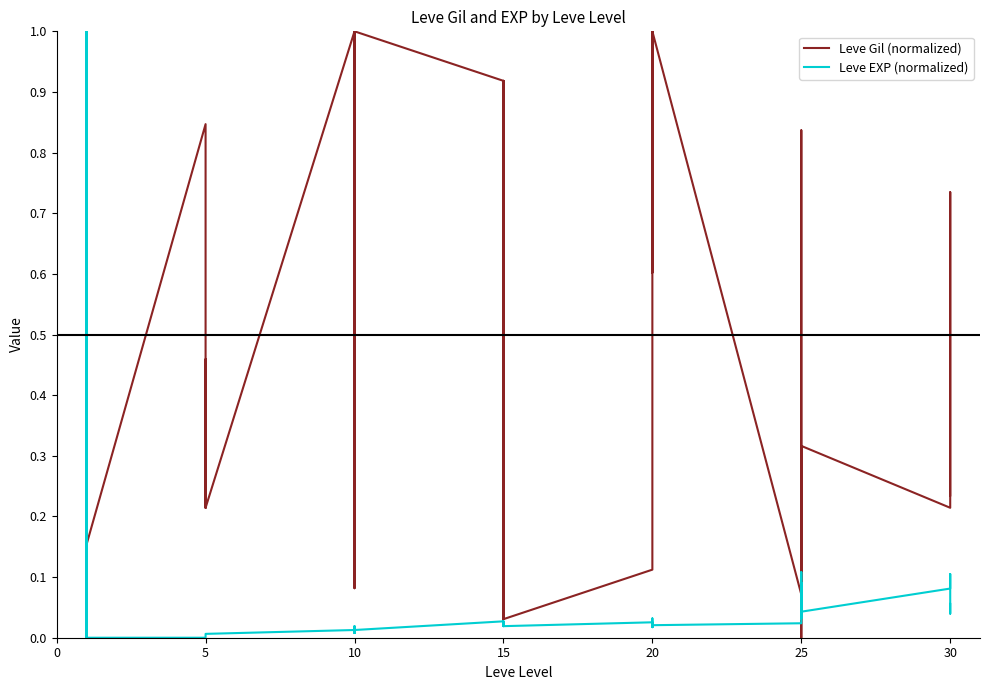

How many data points in Leve Gil (normalized) are above 0?

39